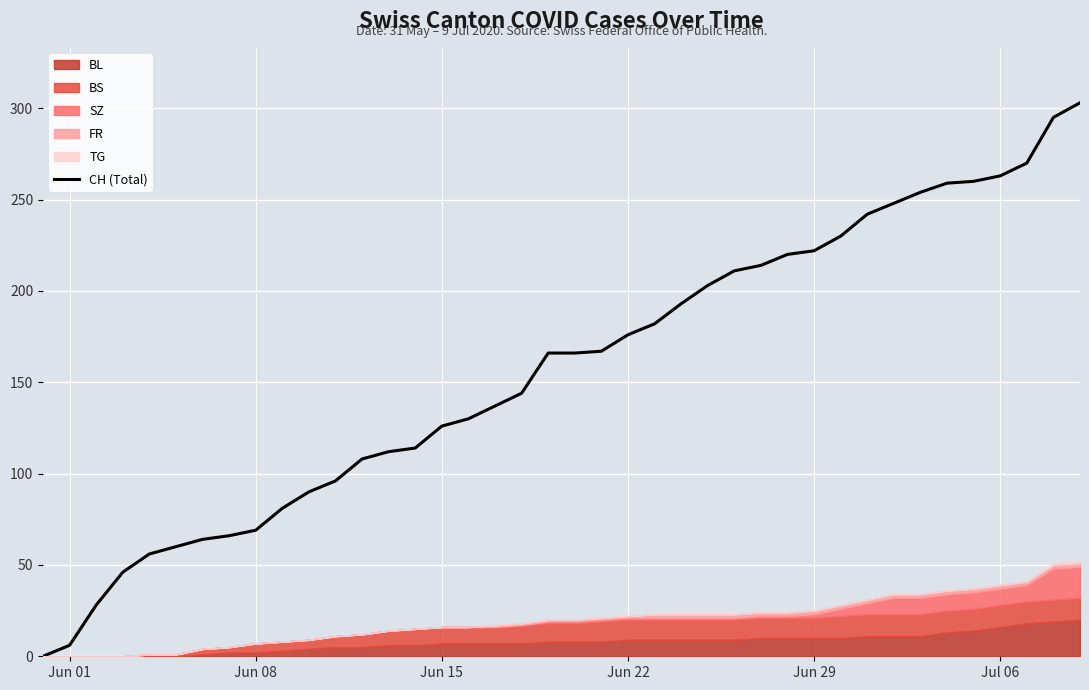

What is the highest value of the CH (Total) series?

303